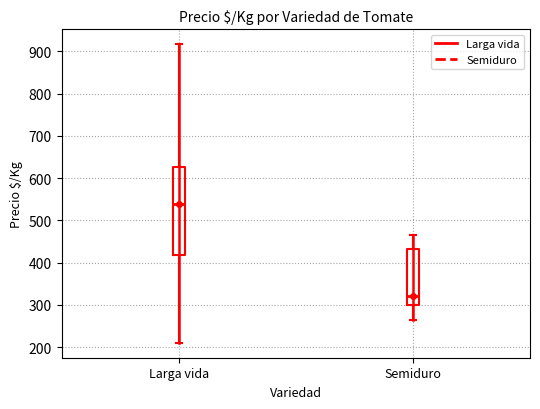

Which box is the tallest, from its lower edge to its upper edge?

Larga vida